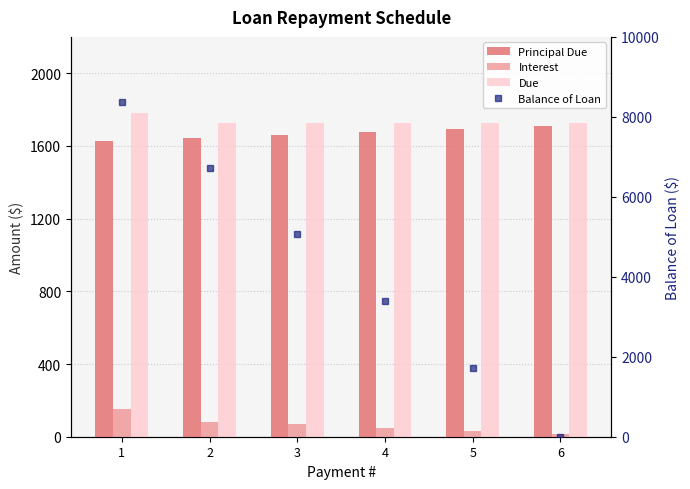

What is the value of the Interest bar at the 5th from the left?

34.0